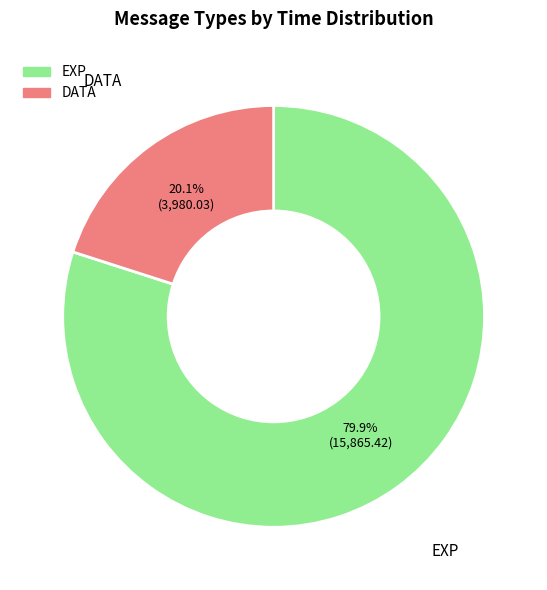

How many segments does this pie chart have?

2